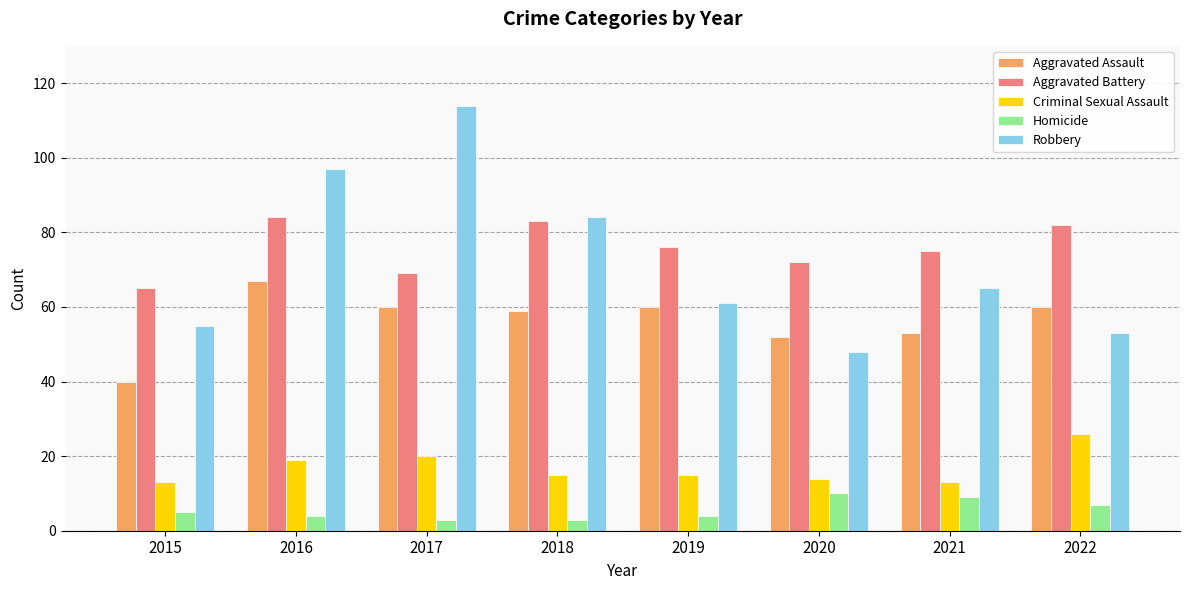

Rank the series by their maximum value, from lowest to highest.

Homicide, Criminal Sexual Assault, Aggravated Assault, Aggravated Battery, Robbery